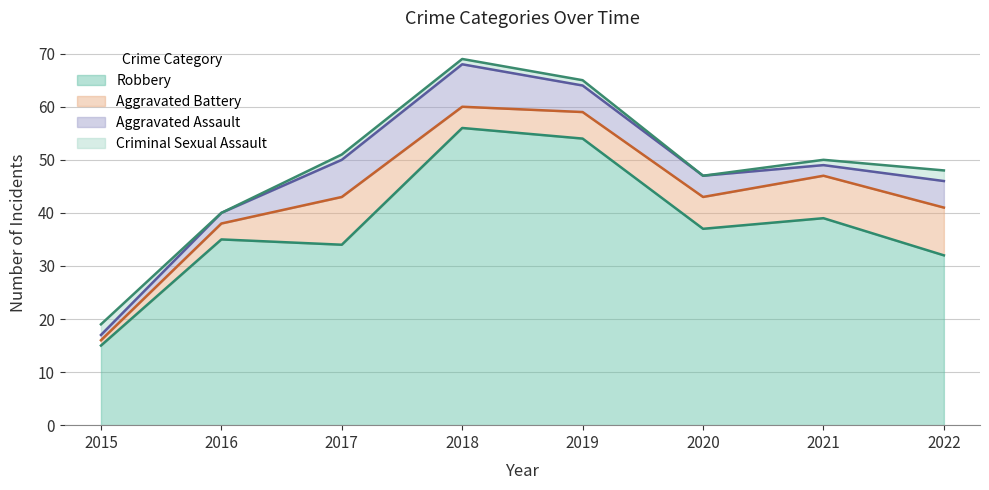

Which series changed the most between 2015 and 2019?

Robbery